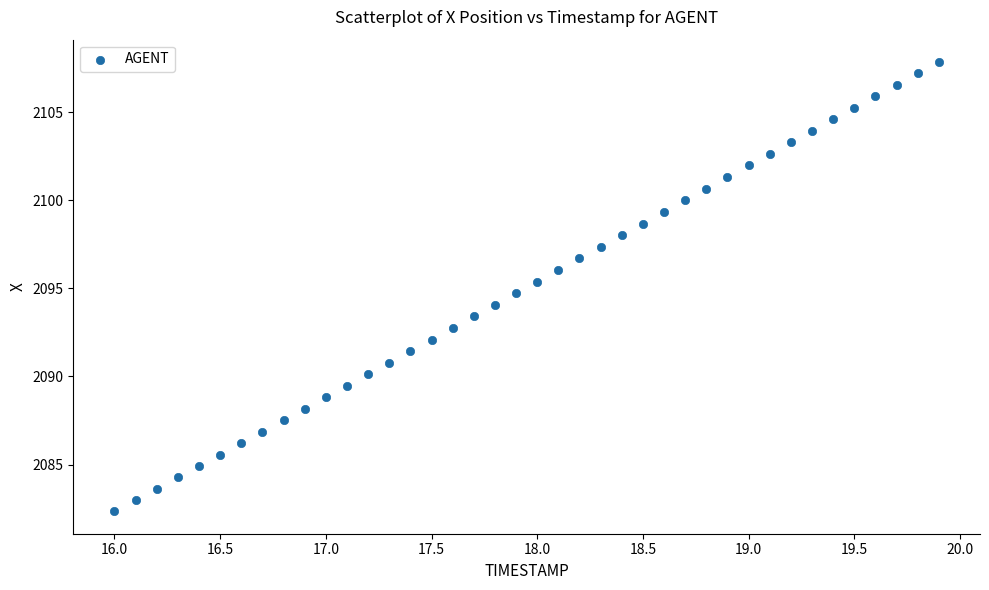

What is the range of X values (max minus min)?

3.9